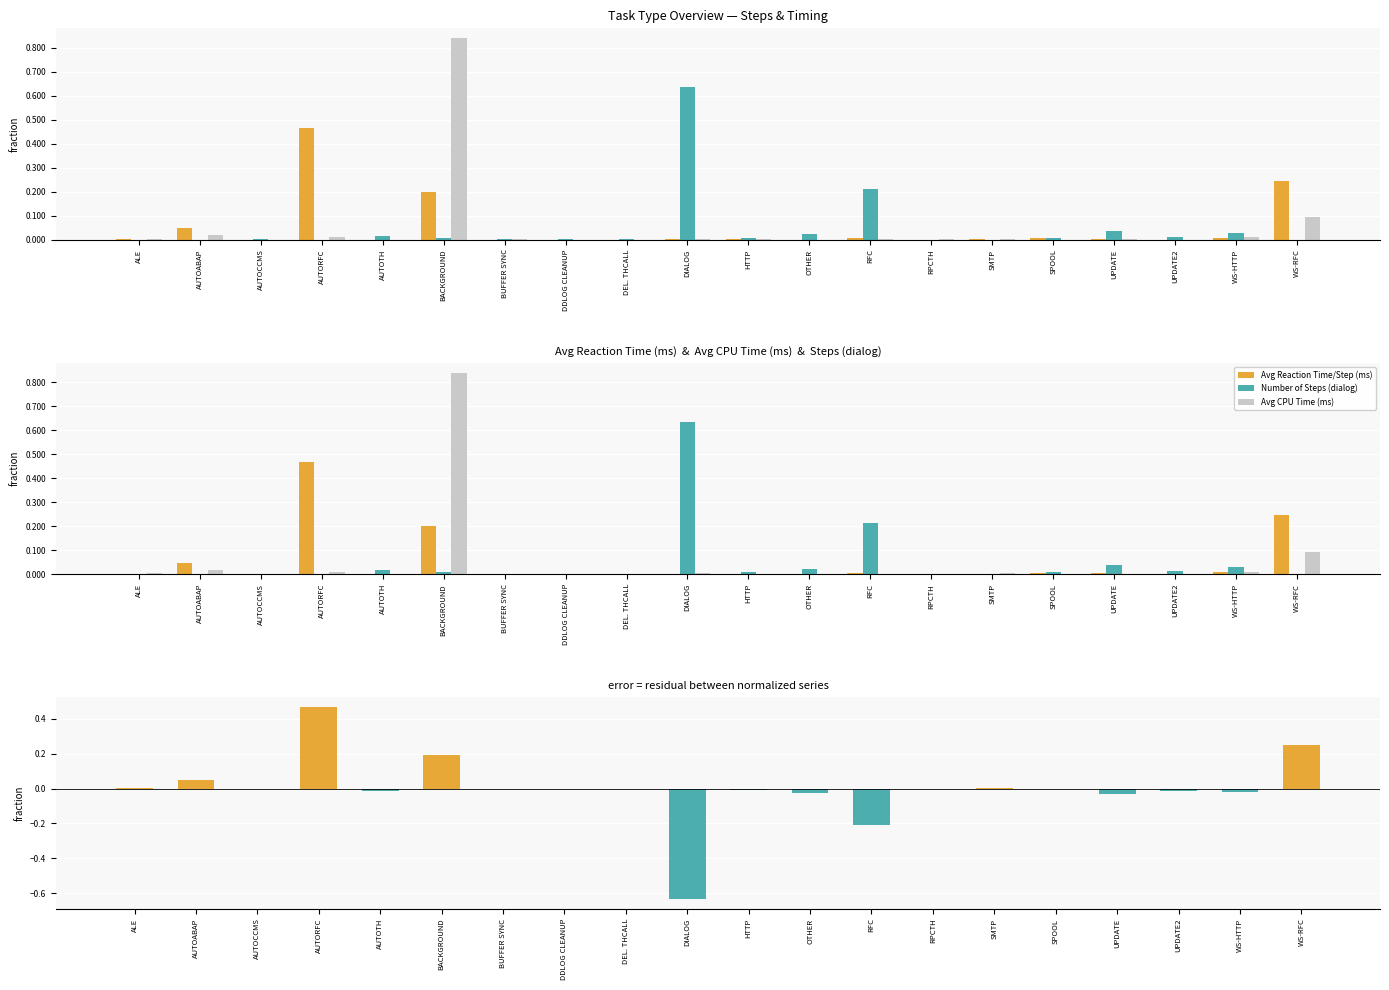

Which series has the largest total across all categories?

Avg Reaction Time/Step (ms)